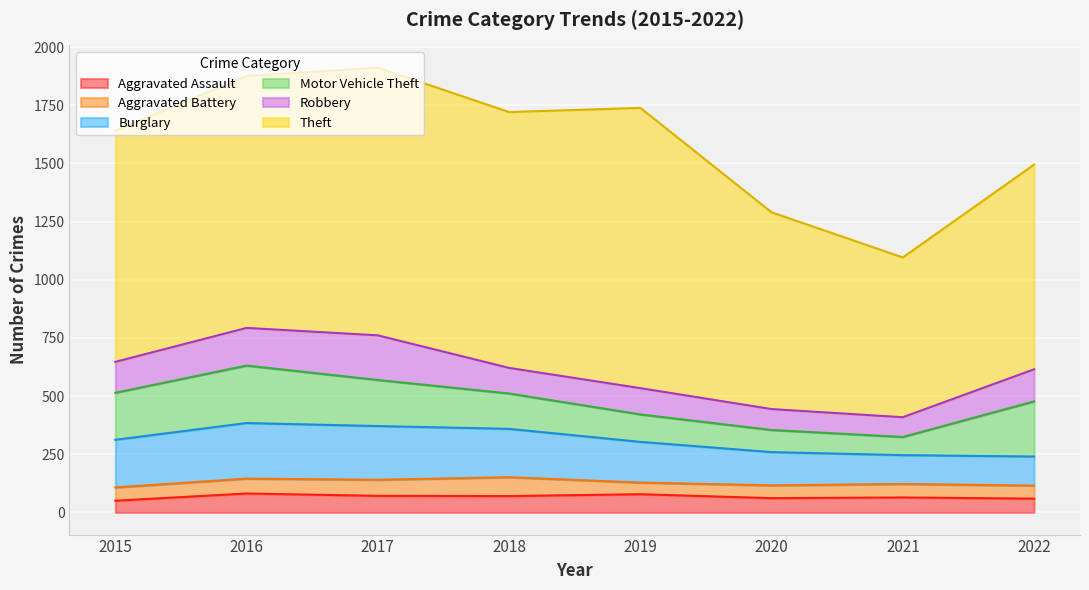

What is the average value of the Motor Vehicle Theft series?

166